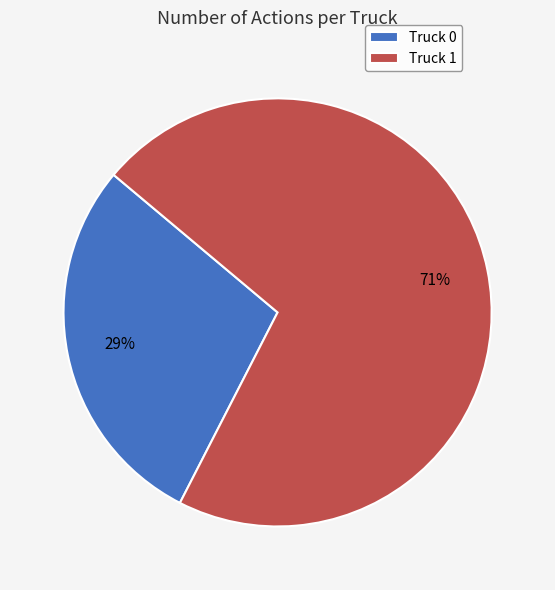

Is Truck 1 the majority of the pie?

Yes